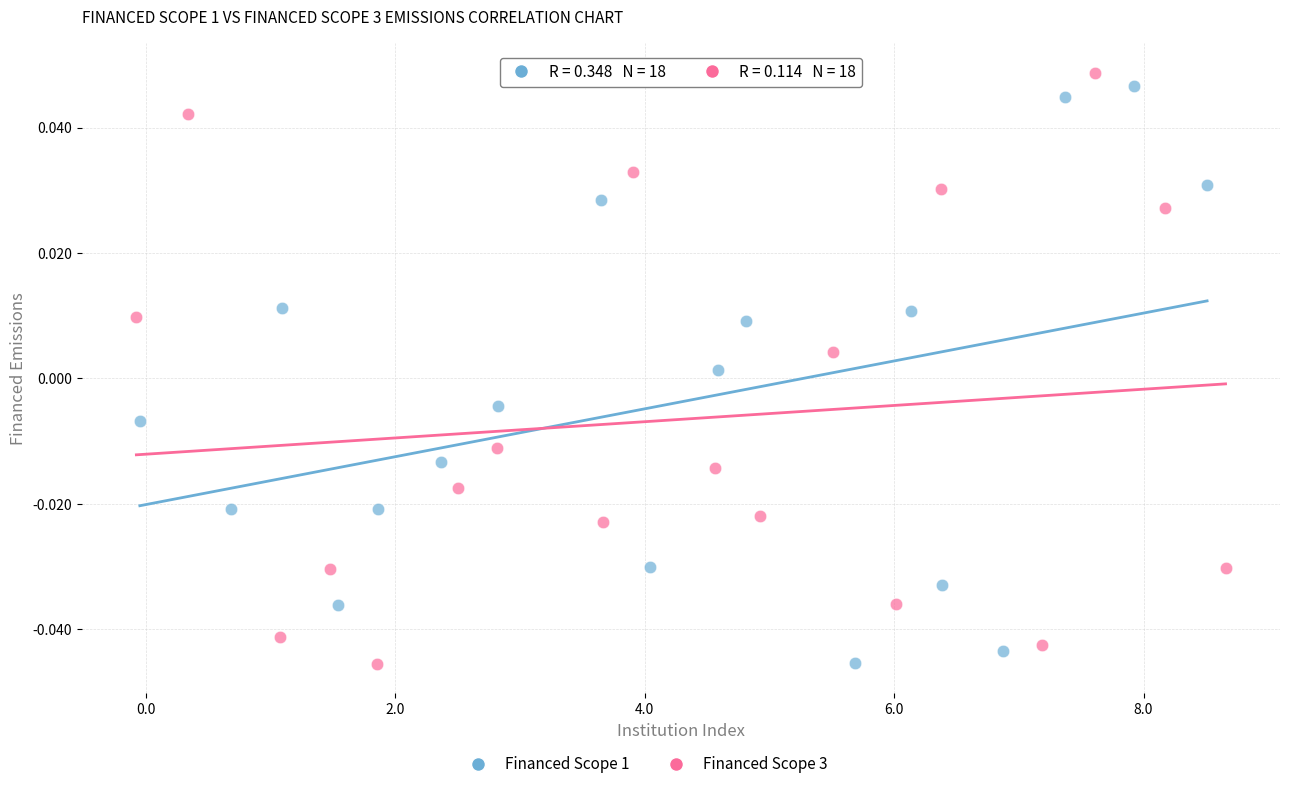

Which series has the largest Y range (max minus min)?

Financed Scope 3